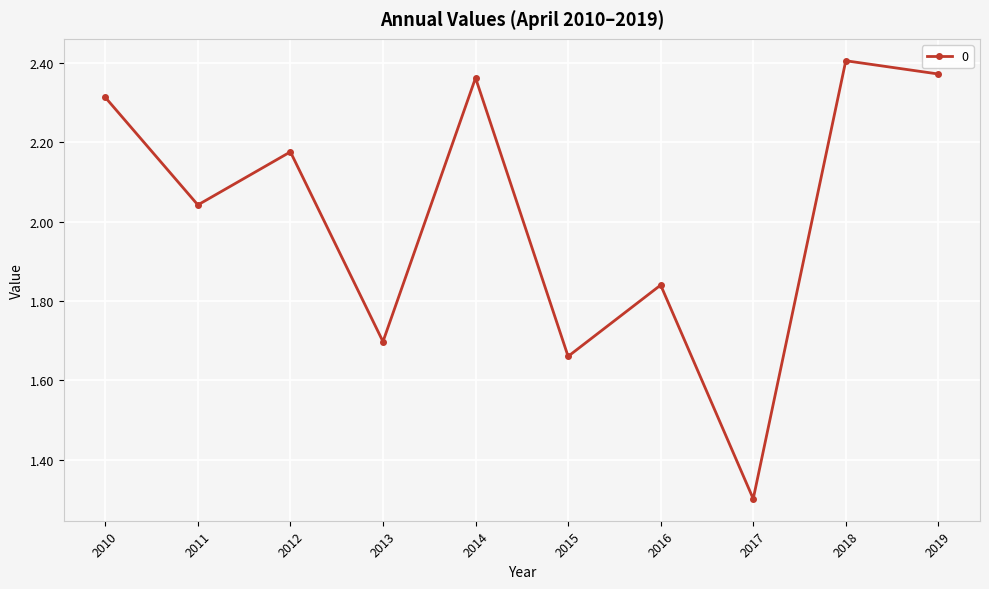

Does the chart display data point markers on the line(s)?

Yes